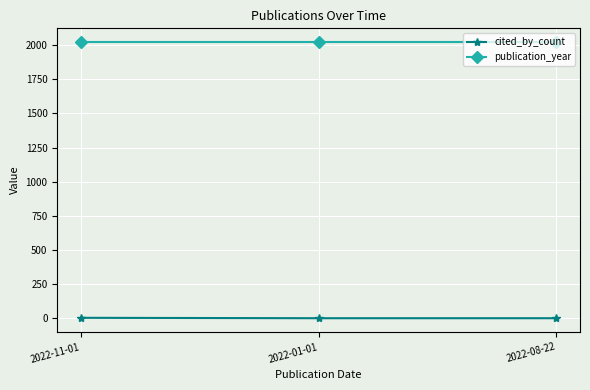

Does the chart display data point markers on the line(s)?

Yes